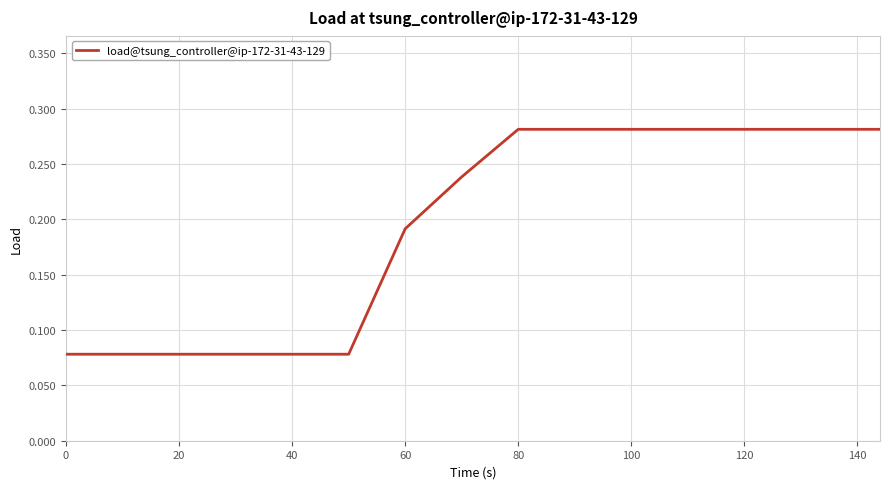

Reading right to left, transcribe all the data shown in this chart.

0.3	0.3	0.3	0.3	0.3	0.3	0.3	0.3	0.2	0.2	0.1	0.1	0.1	0.1	0.1	0.1